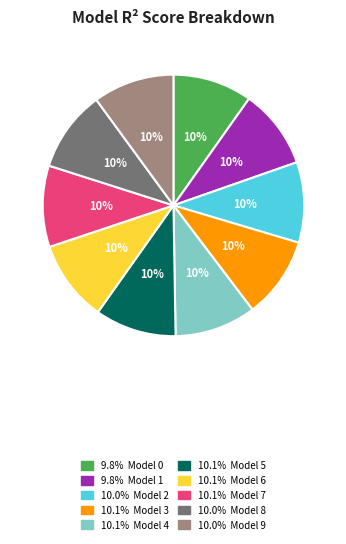

Is there a majority slice in this chart?

No